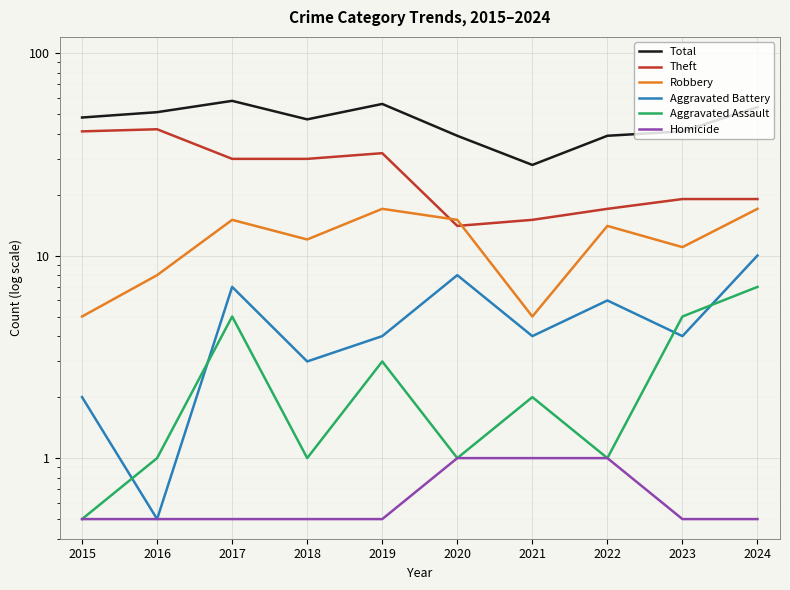

Rank the series by their maximum value, from highest to lowest.

Total, Theft, Robbery, Aggravated Battery, Aggravated Assault, Homicide